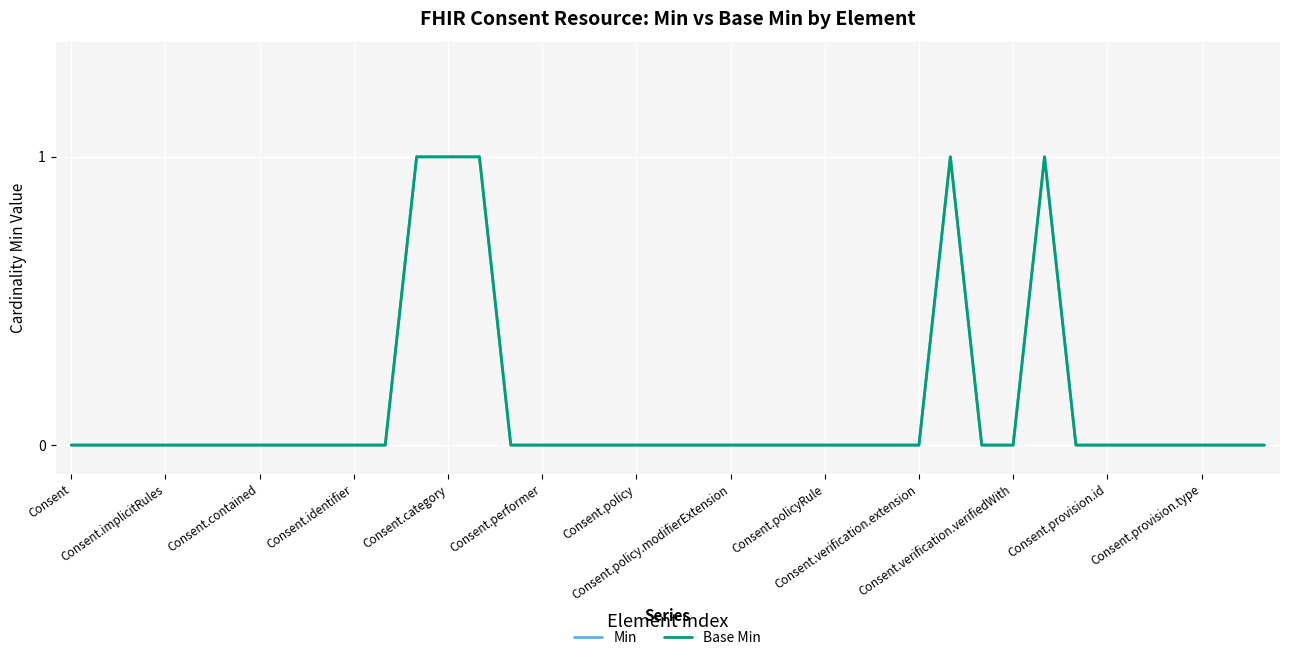

In Base Min, how many points are higher than both neighbors (excluding endpoints)?

2